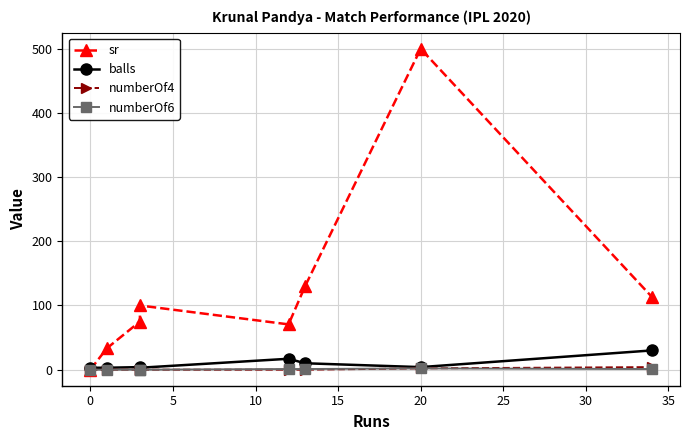

At how many categories does at least one series exceed 490?

1